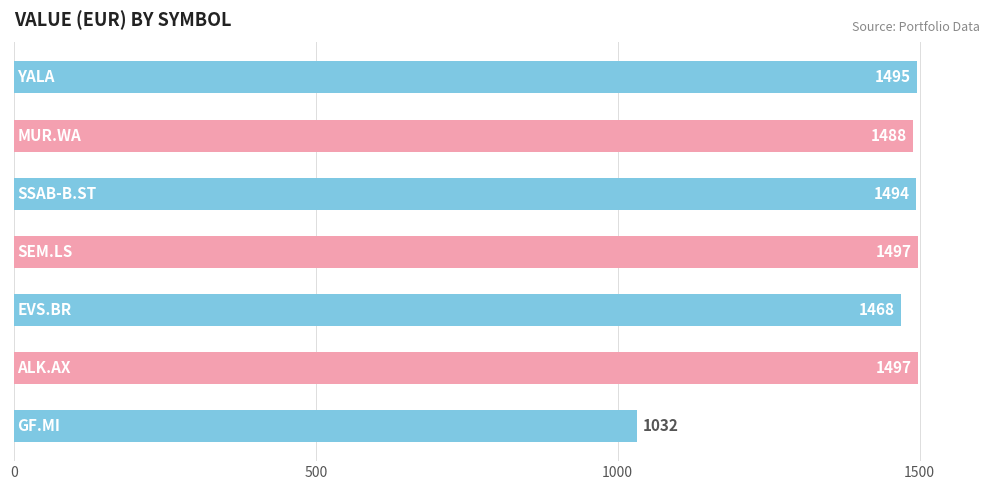

What is the maximum value shown in the chart?

1496.8